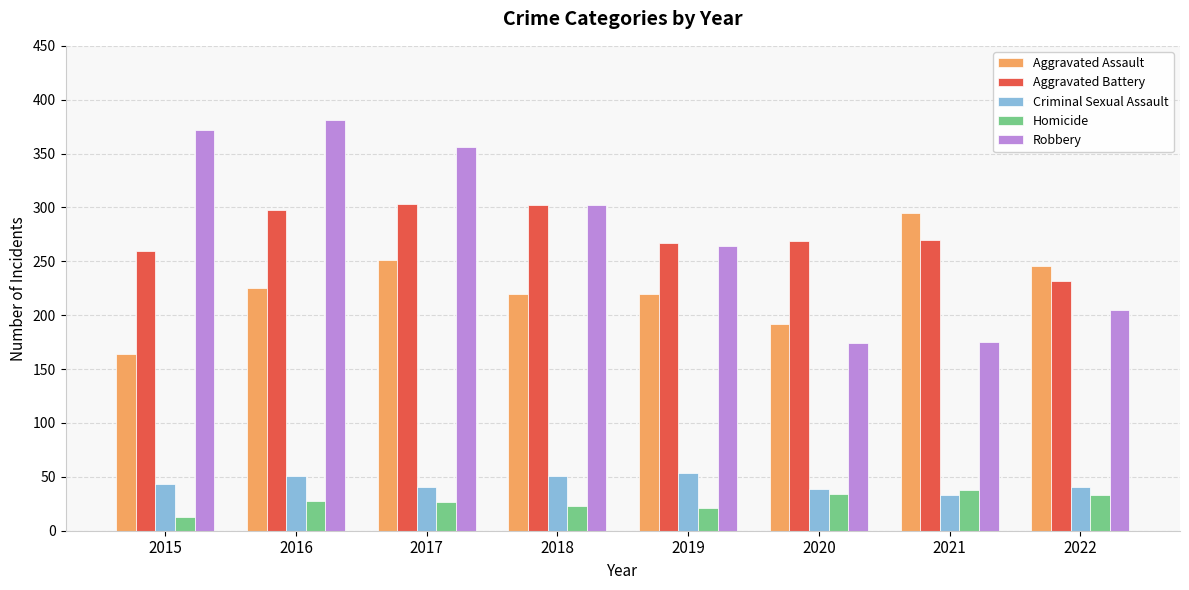

The value of Aggravated Assault at 2022 is 246. True or false?

True